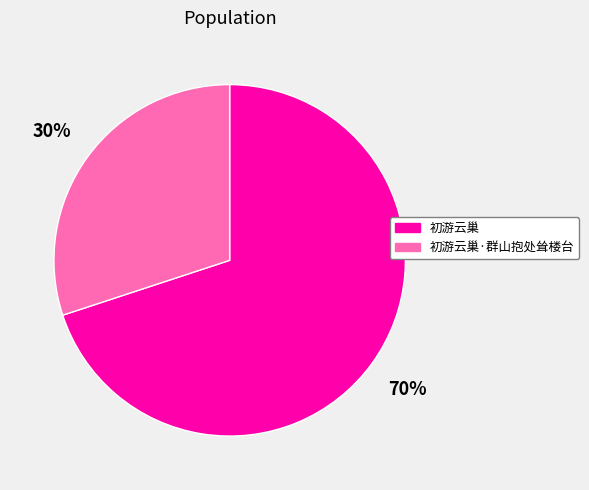

To the nearest percent, what percentage of the pie is 初游云巢?

70%